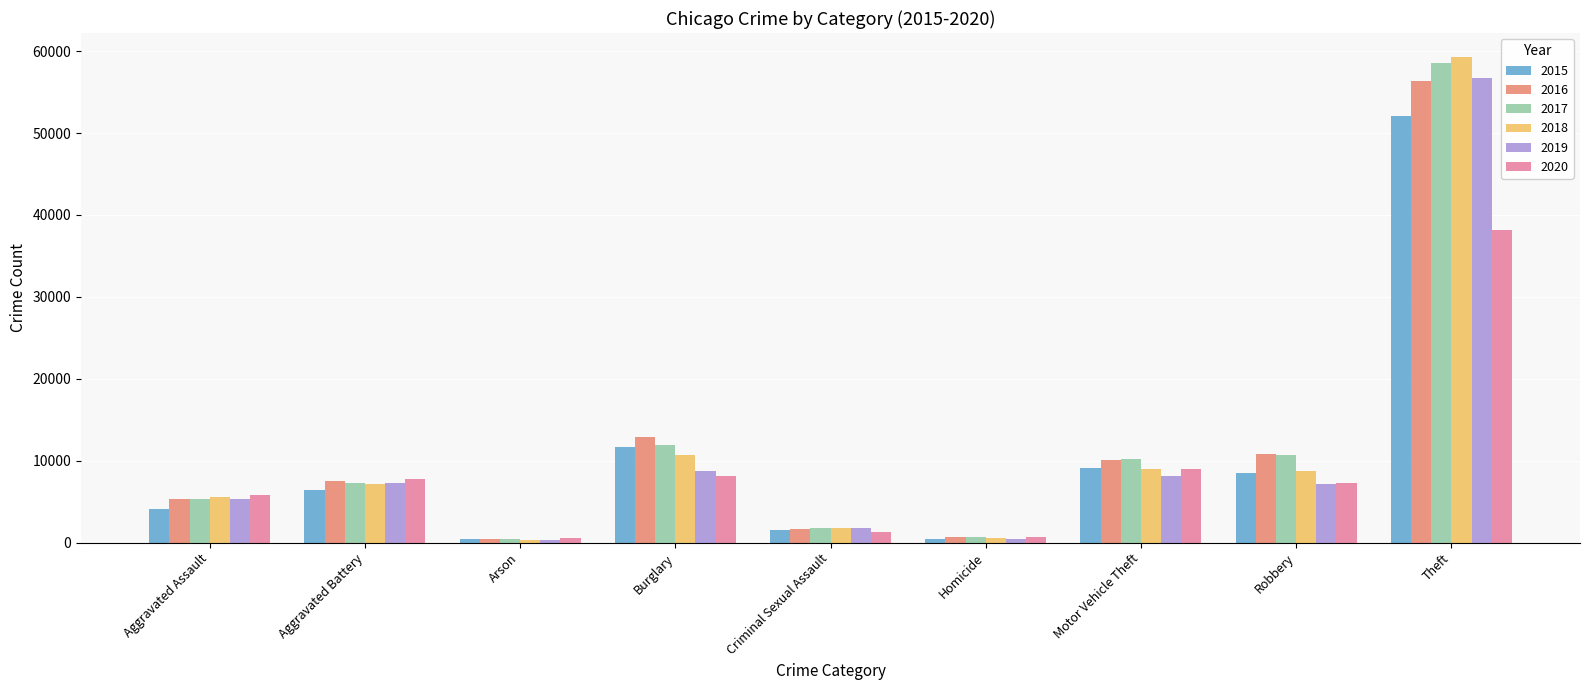

Is the value of 2017 at Motor Vehicle Theft greater than the value of 2019 at Motor Vehicle Theft?

Yes